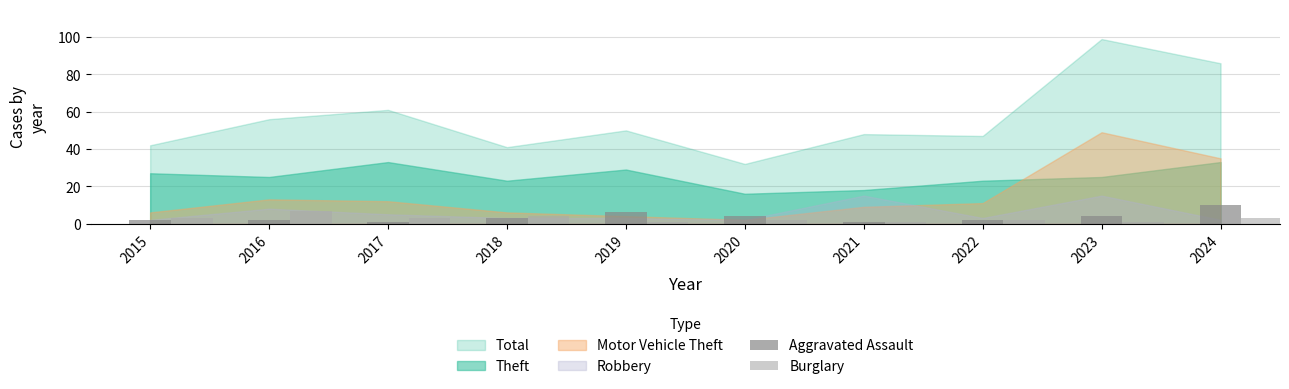

At 2024, list the series in order from smallest to largest.

Burglary, Aggravated Assault